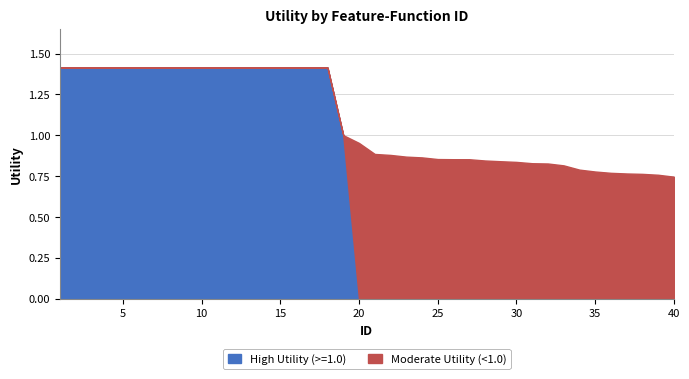

How many data points does each series have?

40